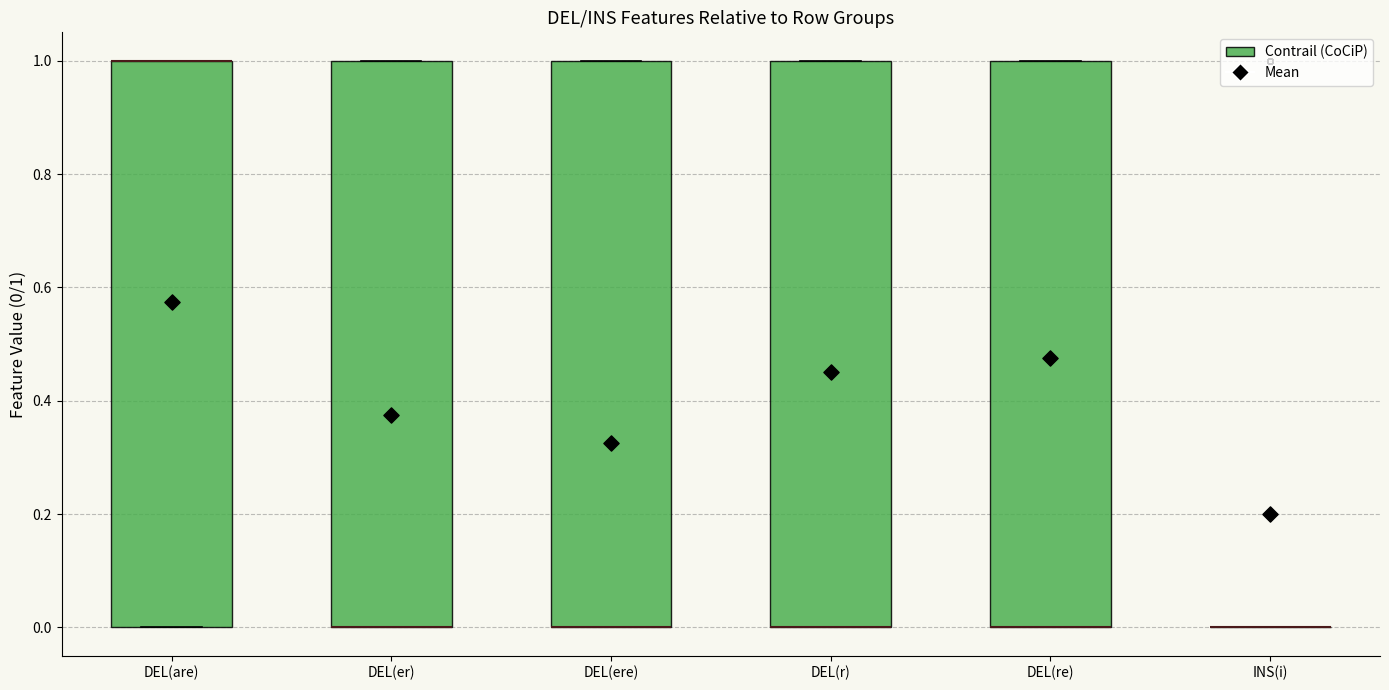

Reading left to right, read every box against the y-axis: the position of its median line, the range the box covers, and the ends of its whiskers. The values are not printed on the chart, so give them approximately, as read against the axis.

DEL(are): median 1 (drawn on the box's upper edge), box 0 to 1, whiskers 0 to 1
DEL(er): median 0 (drawn on the box's lower edge), box 0 to 1, whiskers 0 to 1
DEL(ere): median 0 (drawn on the box's lower edge), box 0 to 1, whiskers 0 to 1
DEL(r): median 0 (drawn on the box's lower edge), box 0 to 1, whiskers 0 to 1
DEL(re): median 0 (drawn on the box's lower edge), box 0 to 1, whiskers 0 to 1
INS(i): box collapsed to a line at 0, whiskers 0 to 0